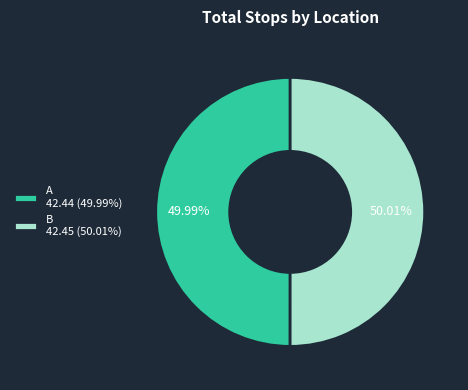

To the nearest percent, what is the average slice percentage?

50%